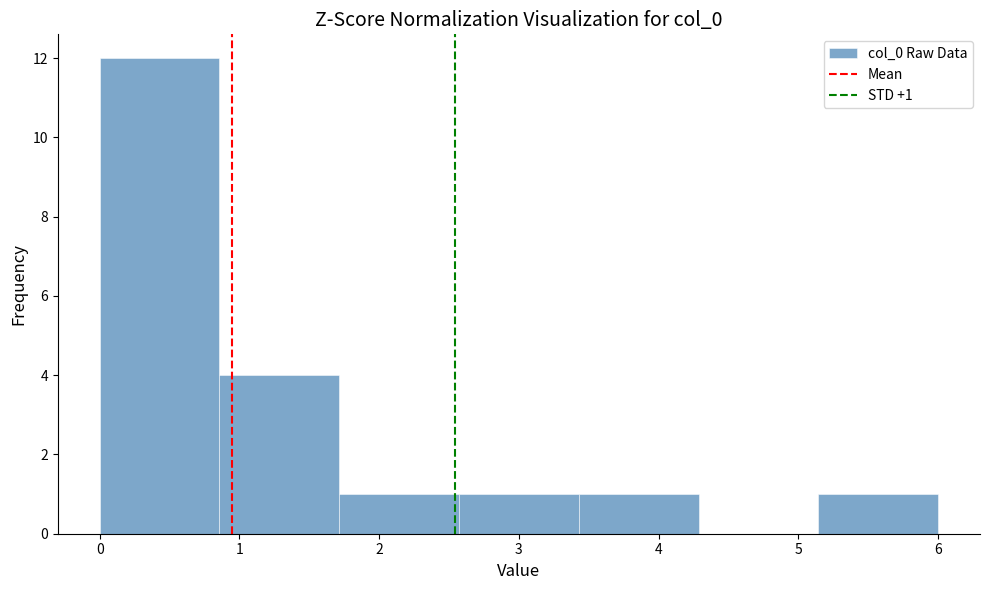

Which range on the x-axis has the tallest bar?

0.0 to 0.9